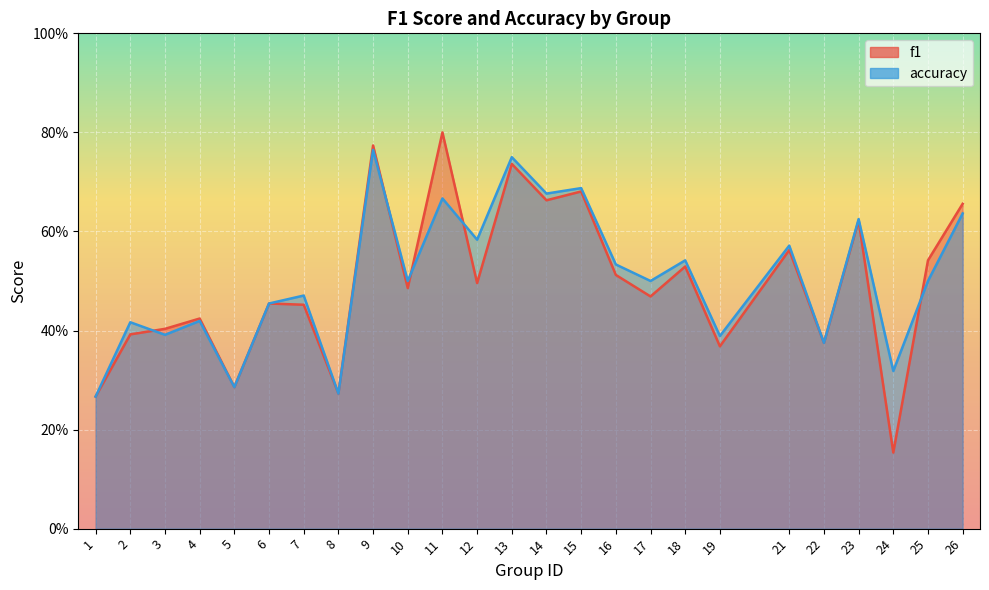

What is the total value across all series at 26?

1.3